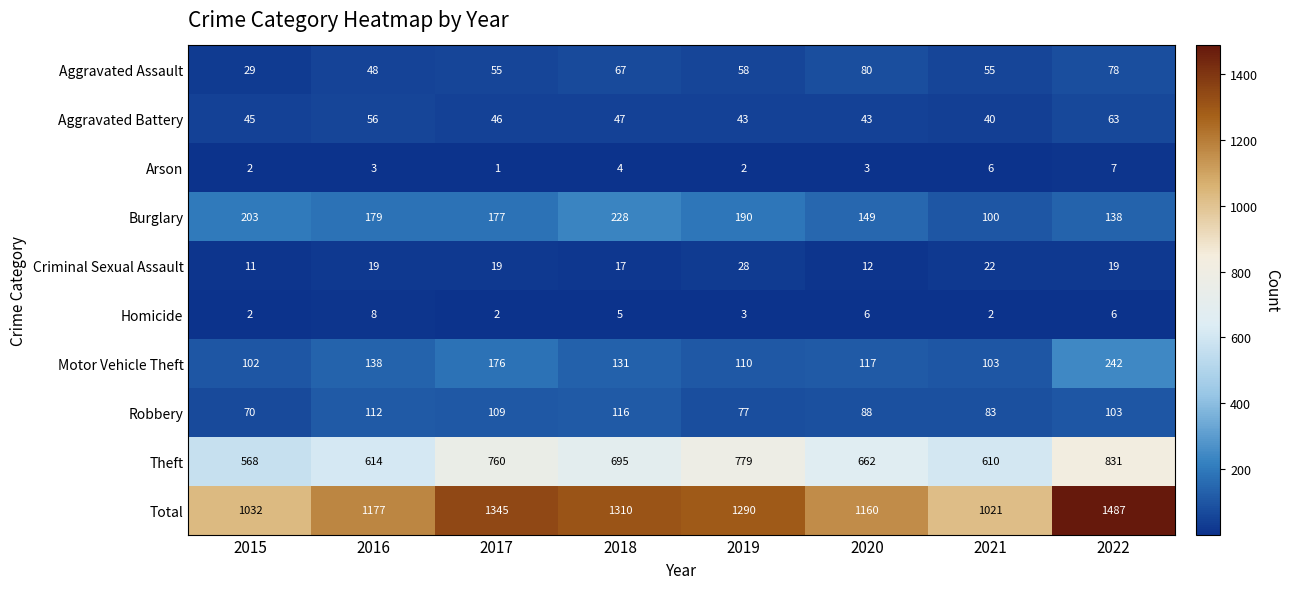

Rank the series by their maximum value, from lowest to highest.

Arson, Homicide, Criminal Sexual Assault, Aggravated Battery, Aggravated Assault, Robbery, Burglary, Motor Vehicle Theft, Theft, Total